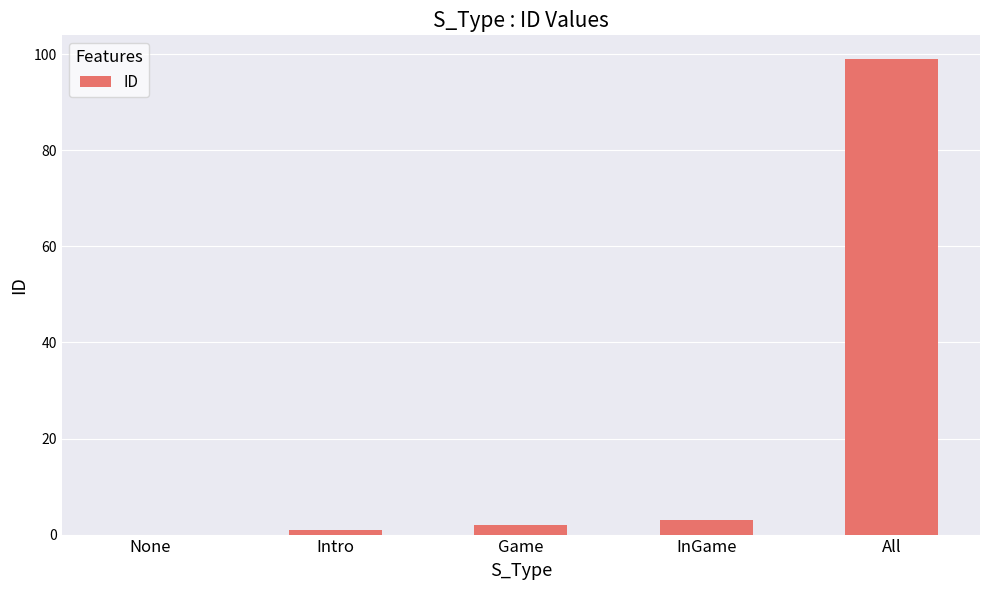

At which label is the value closest to 49?

InGame